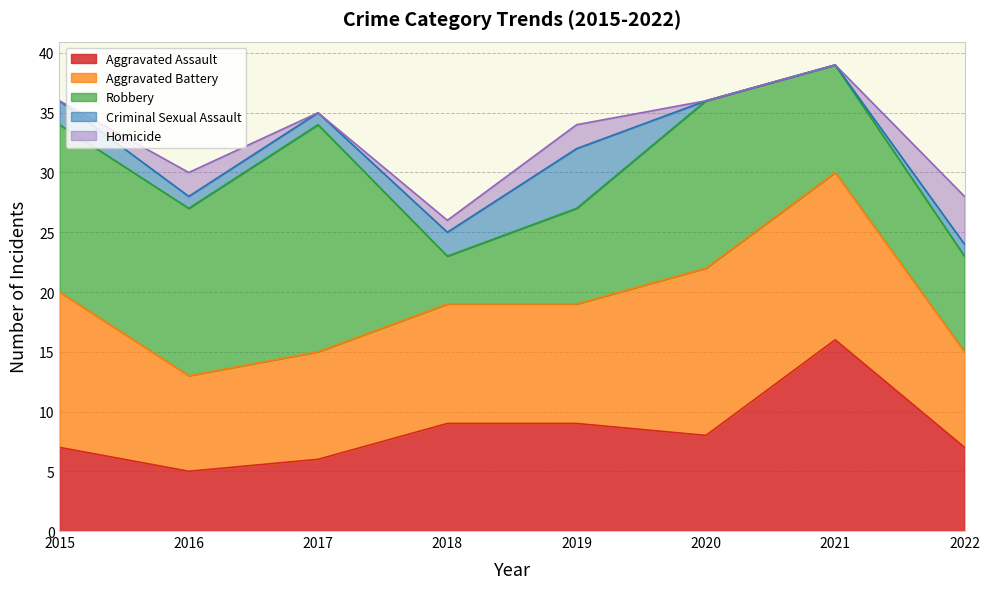

How many lines are shown in the chart?

5